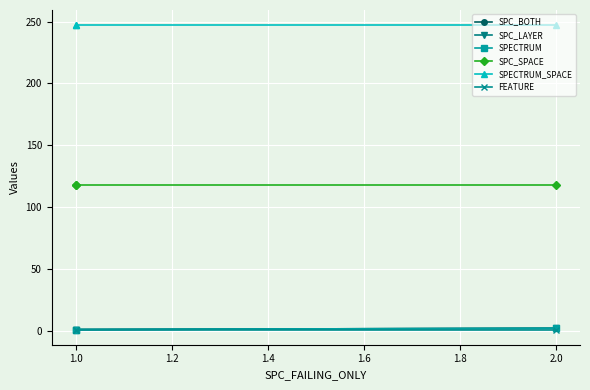

Which series has the largest total across all categories?

SPECTRUM_SPACE